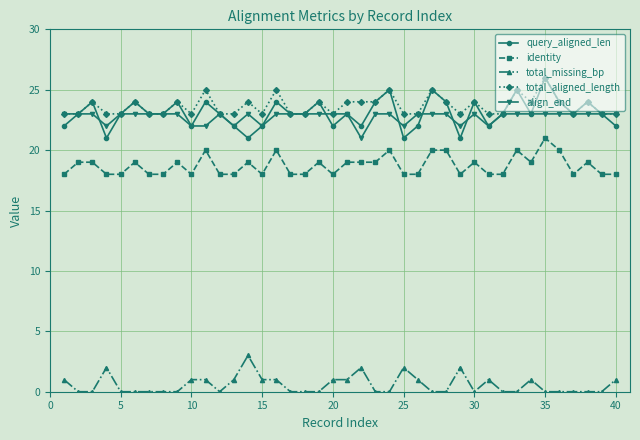

True or false: total_missing_bp and total_aligned_length cross at least once.

False